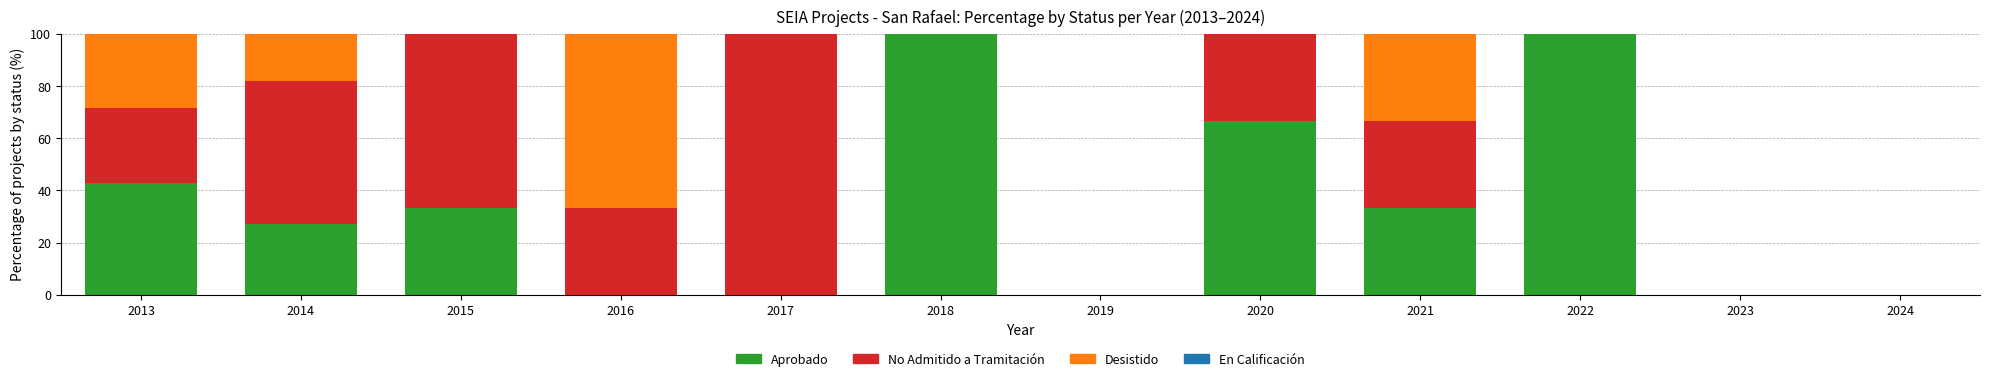

What is the sum of all Aprobado values?

403.5